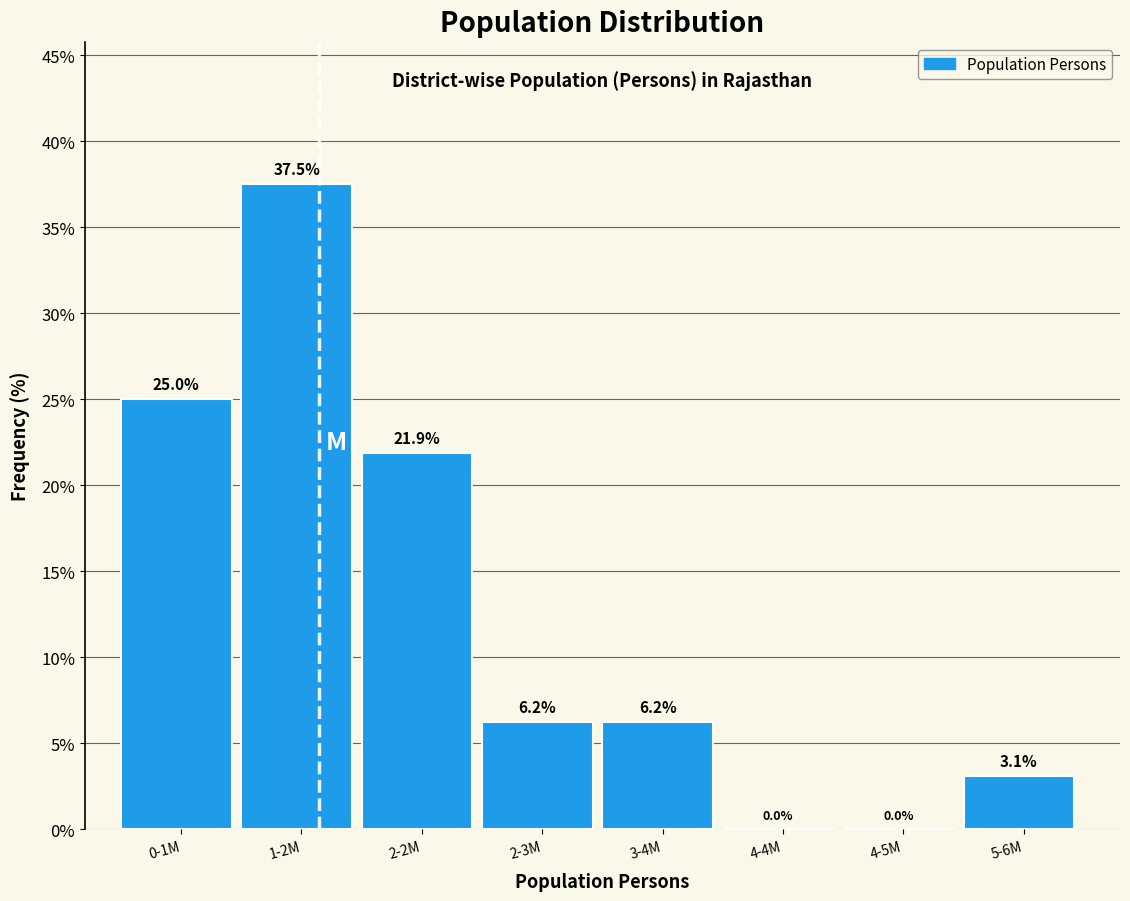

What is the greatest value displayed?

37.5